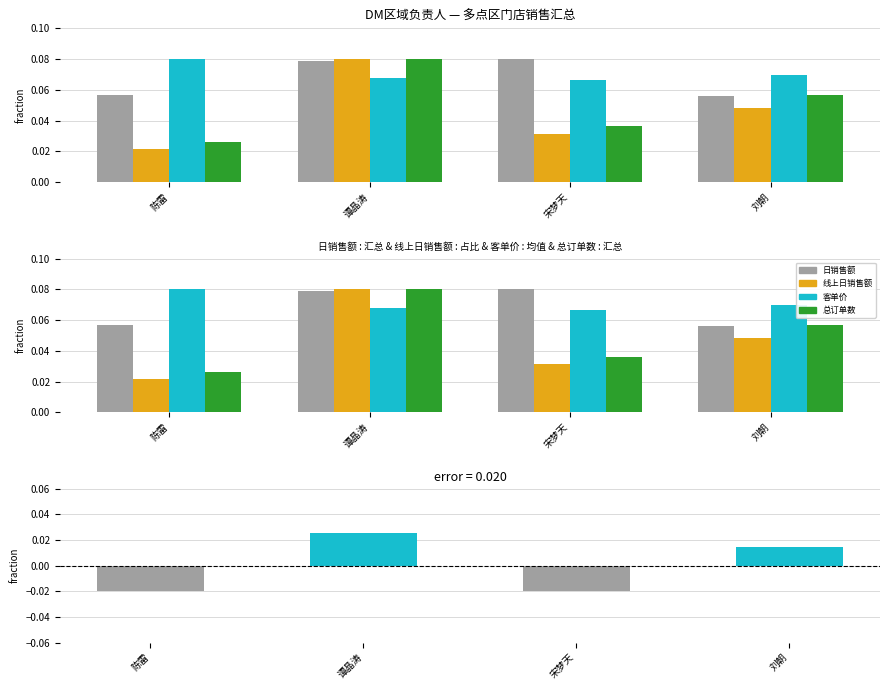

How many 总订单数 values are between 0 and 1?

4